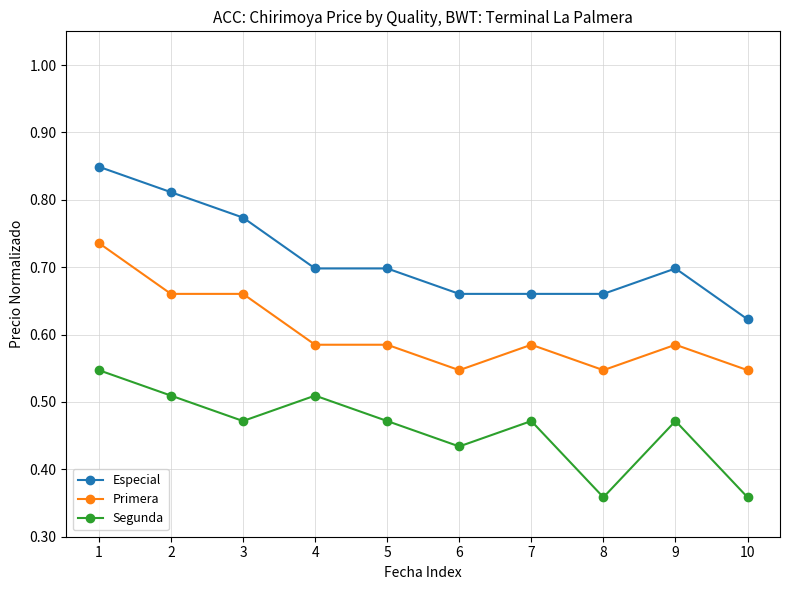

At how many categories does at least one series exceed 0?

10